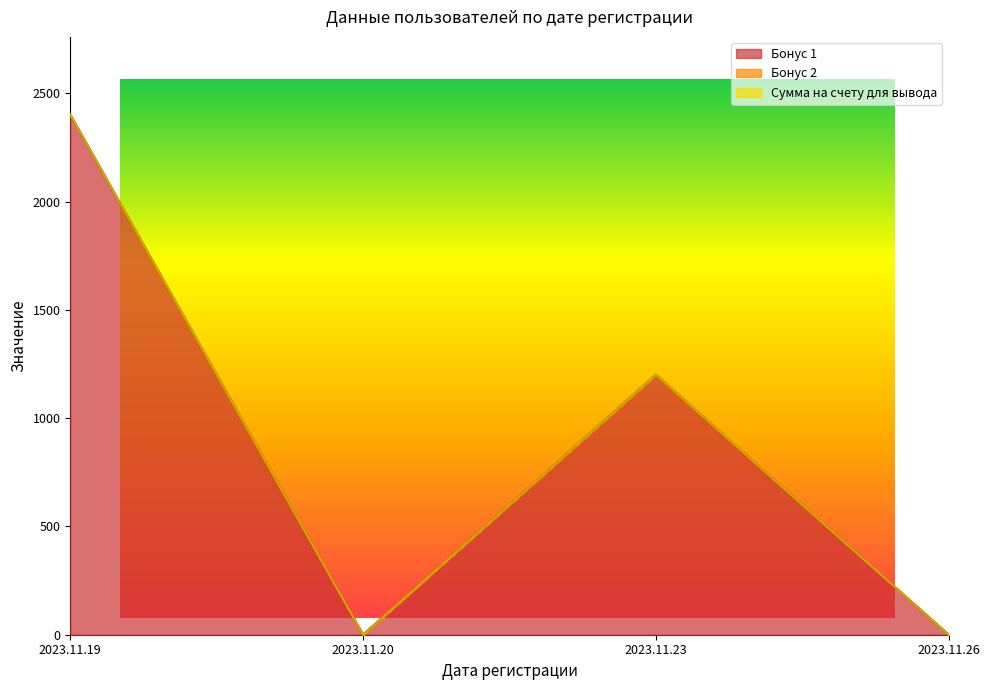

Between 2023.11.23 and 2023.11.26, which series saw the biggest shift?

Бонус 1